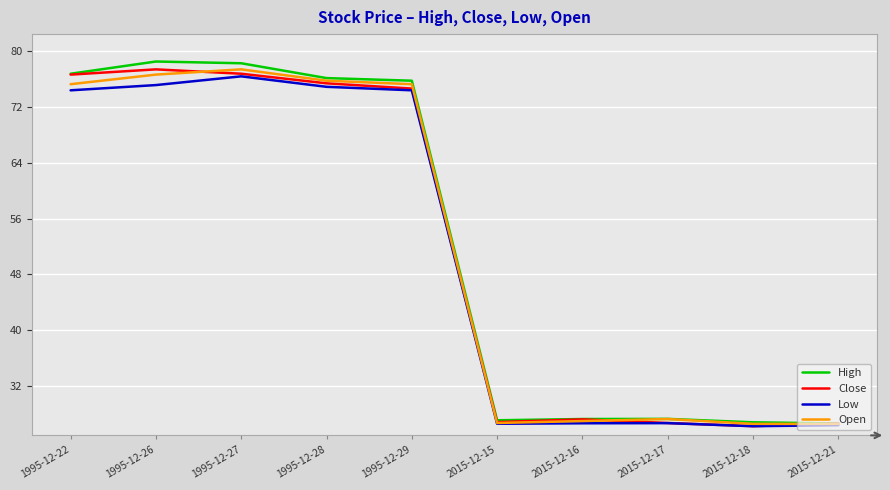

What position from the left is 1995-12-27?

3